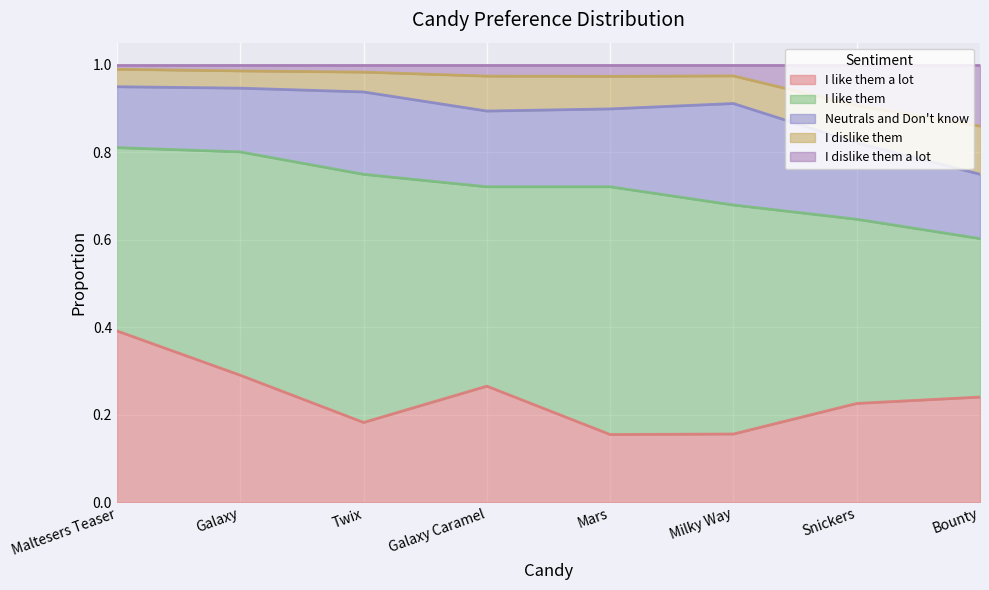

At which category is the sum across all series the highest?

Maltesers Teaser